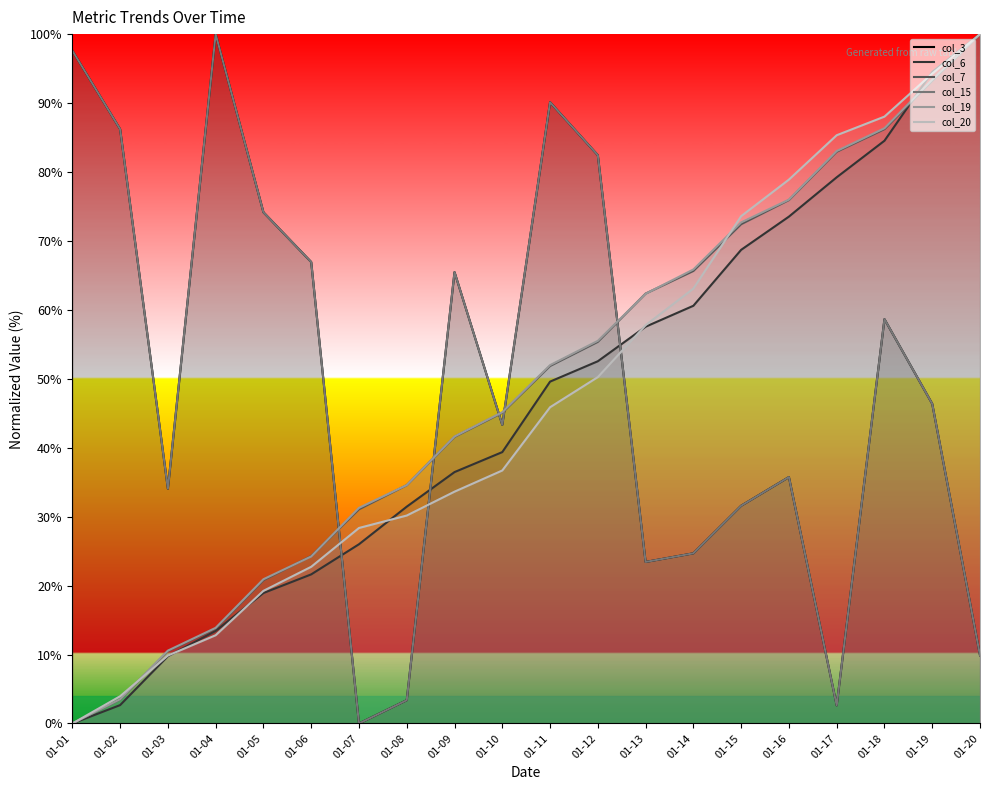

Reading left to right, extract all data points from this chart.

col_3: 97.6	86.2	34.1	100.0	74.2	66.9	0.0	3.4	65.5	43.3	90.1	82.4	23.4	24.7	31.6	35.7	2.6	58.7	46.4	9.9
col_6: 0.0	2.7	9.8	13.4	18.9	21.6	26.0	31.5	36.5	39.4	49.6	52.5	57.6	60.6	68.7	73.5	79.2	84.5	94.5	100.0
col_7: 0.0	3.5	10.5	13.8	20.8	24.3	31.1	34.6	41.6	45.1	51.9	55.4	62.4	65.6	72.4	75.9	82.9	86.2	93.2	100.0
col_15: 97.6	86.2	34.1	100.0	74.2	66.9	0.0	3.4	65.5	43.3	90.1	82.4	23.4	24.7	31.6	35.7	2.6	58.7	46.4	9.9
col_19: 0.0	3.5	10.6	13.9	20.9	24.2	31.3	34.6	41.6	45.2	52.0	55.5	62.3	65.9	72.7	76.0	83.0	86.3	93.4	100.0
col_20: 0.0	4.0	9.9	12.8	19.2	22.7	28.4	30.2	33.6	36.7	45.9	50.2	57.8	63.1	73.6	78.9	85.3	88.0	94.3	100.0